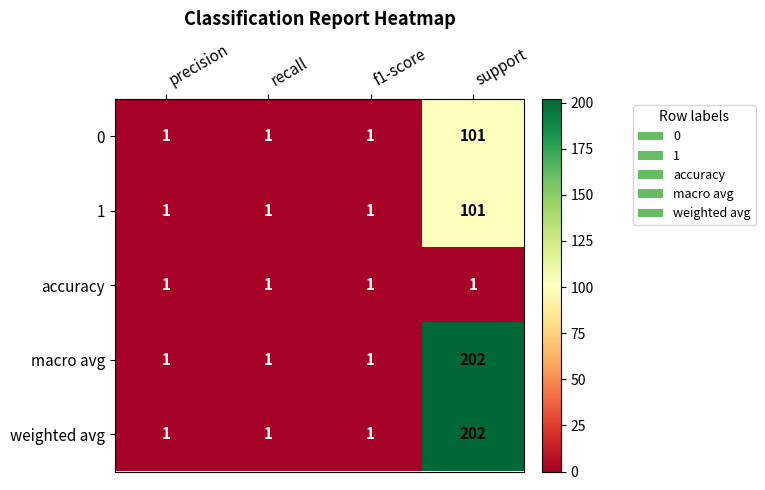

What is the maximum value shown in the chart?

202